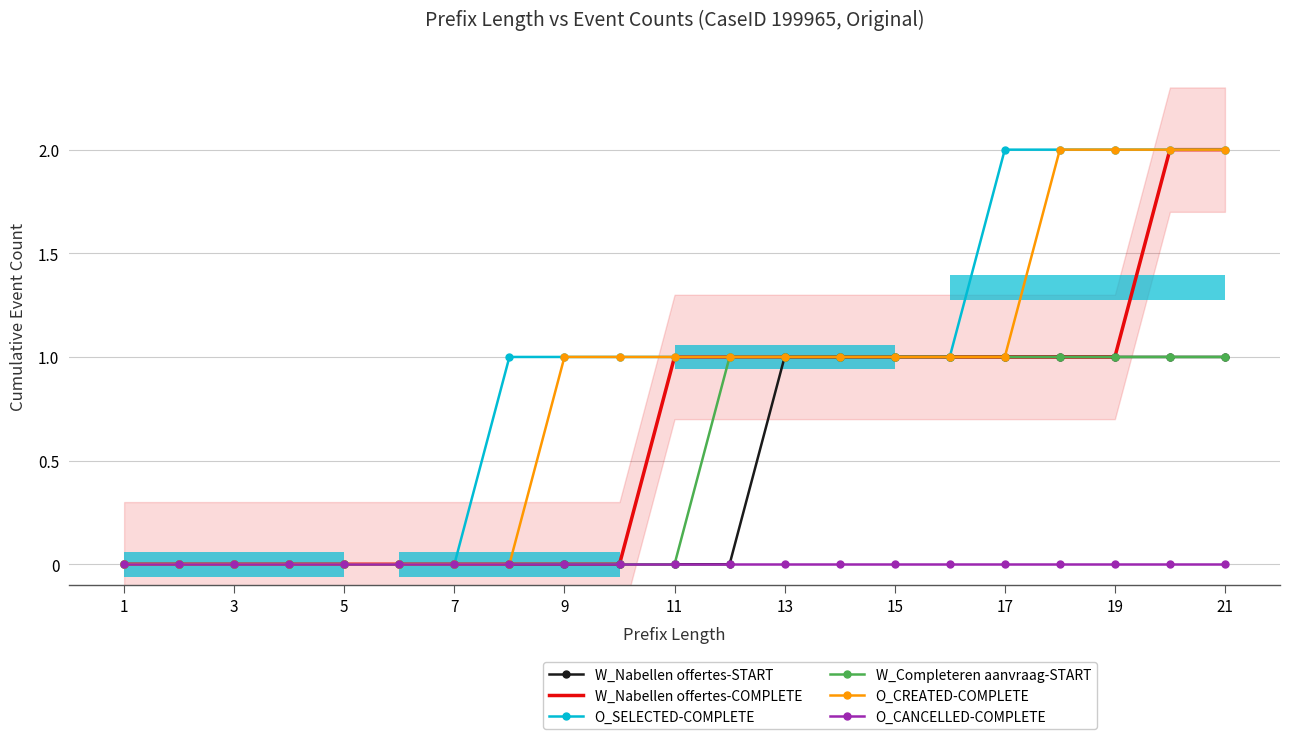

Is the value of W_Nabellen offertes-COMPLETE at 11 greater than the value of O_CREATED-COMPLETE at 9?

No